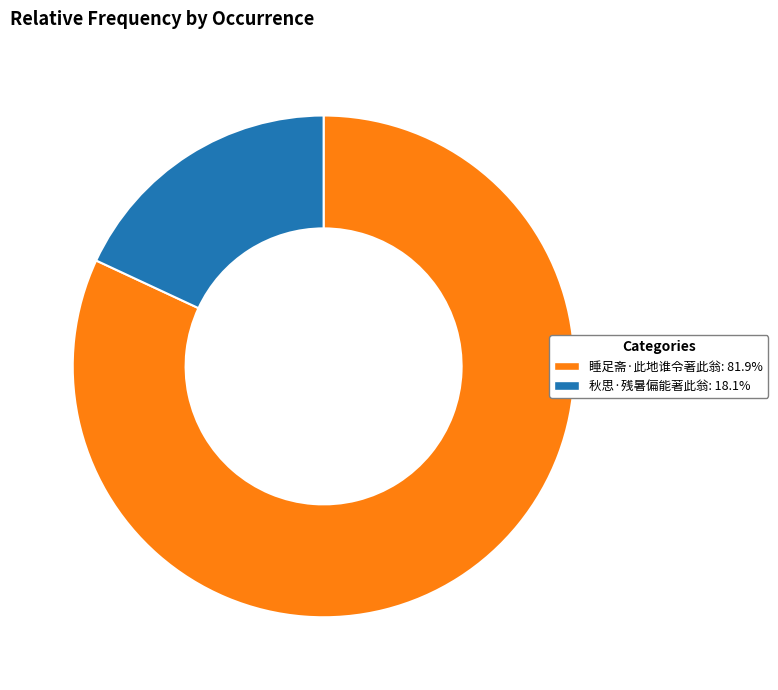

Which slice is the smallest?

秋思·残暑偏能著此翁